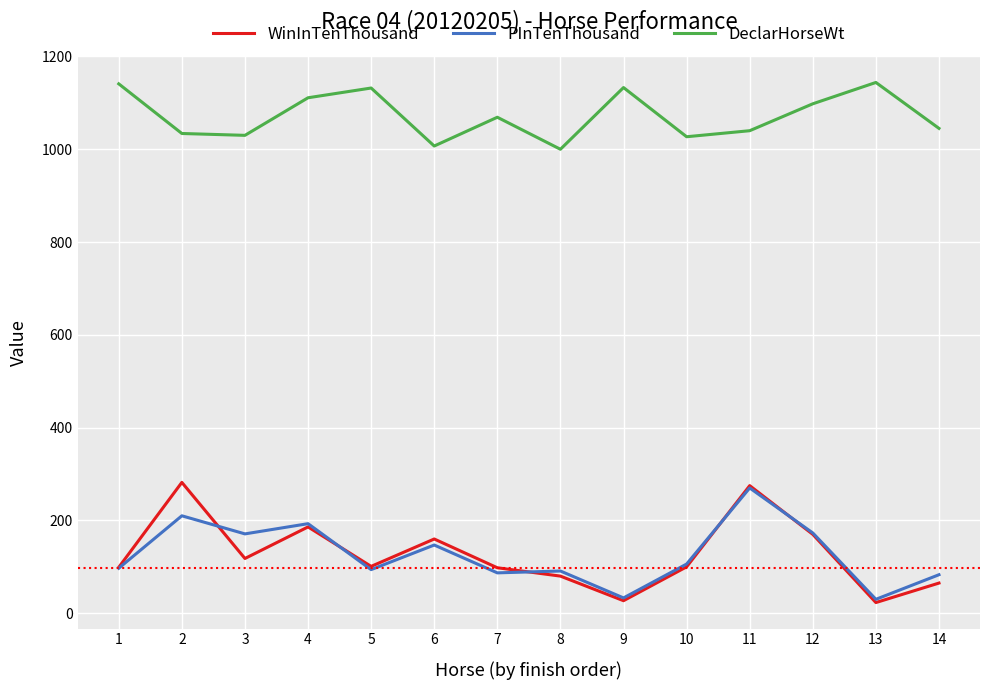

True or false: DeclarHorseWt and WinInTenThousand intersect in this chart.

False